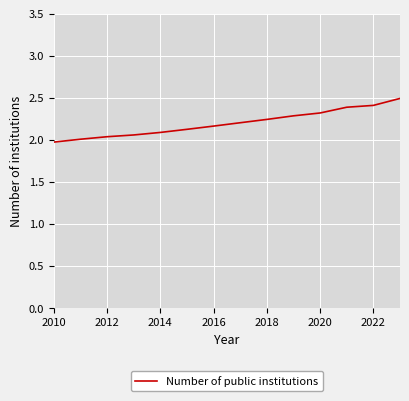

What is the difference between the maximum and minimum values?

0.5